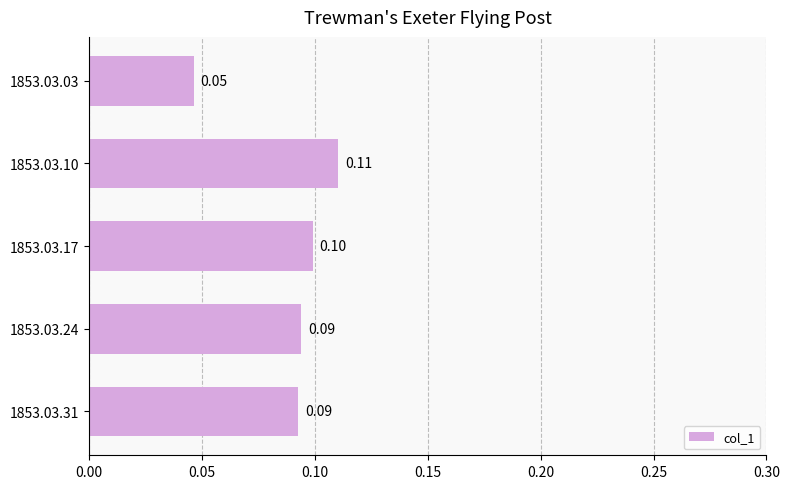

How many series are shown in this chart?

1